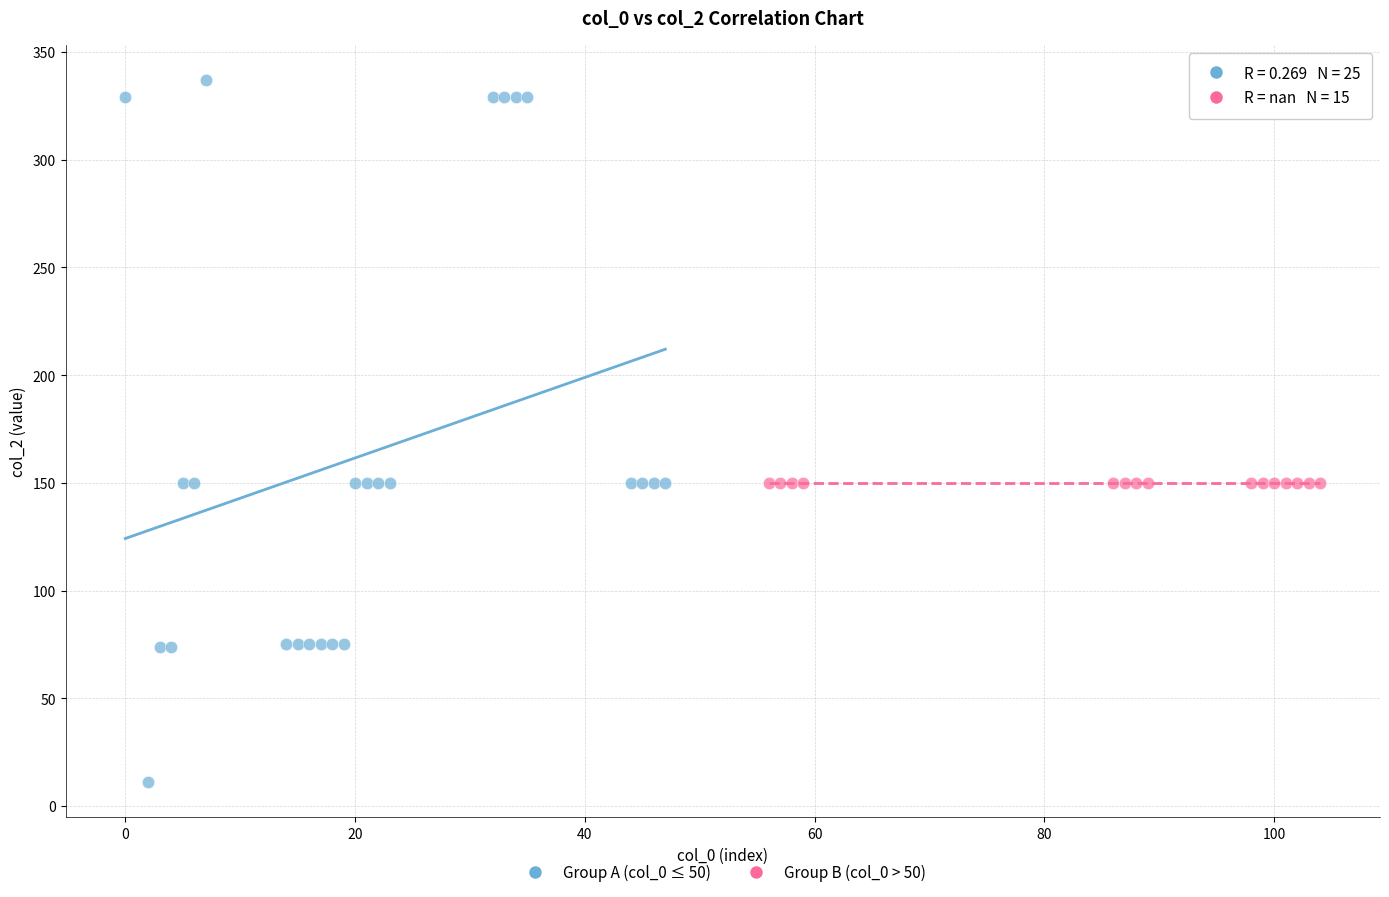

Which series contains the highest Y value?

Group A (col_0 ≤ 50)